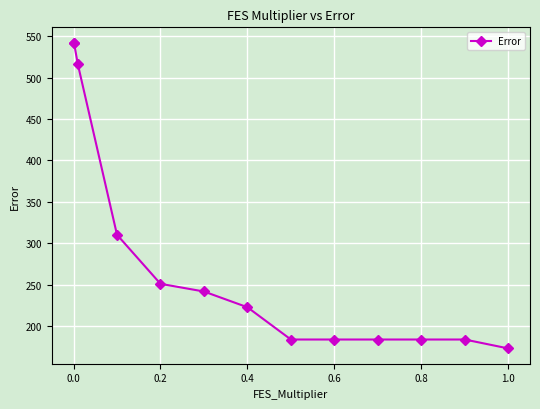

Reading left to right, extract all data points from this chart.

542.2	542.2	515.9	310.2	251.0	241.7	222.7	183.8	183.8	183.8	183.8	183.8	173.0